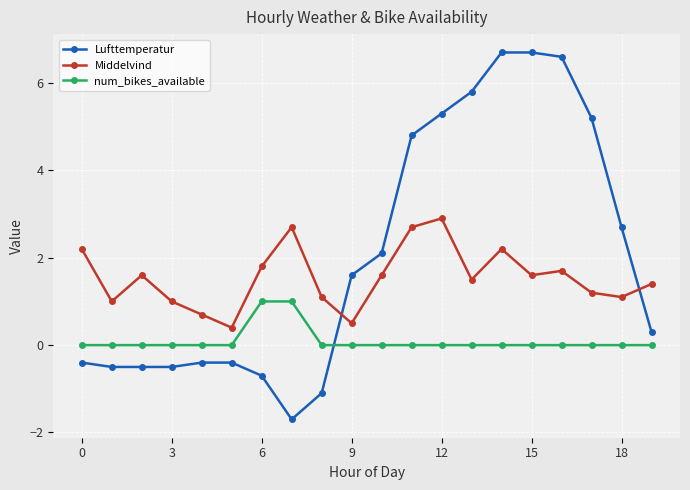

True or false: Middelvind and num_bikes_available cross at least once.

False